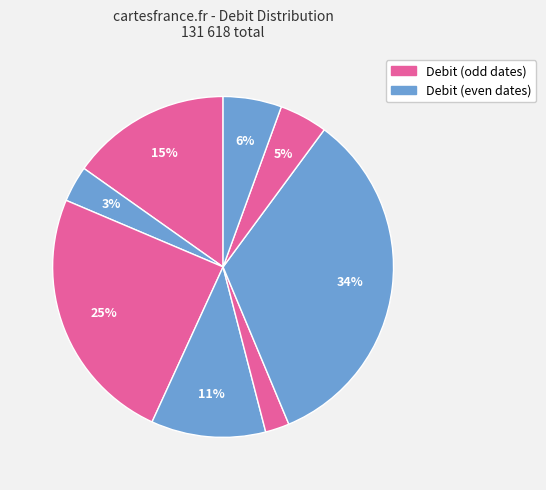

Is there any slice that represents more than half of the pie?

No